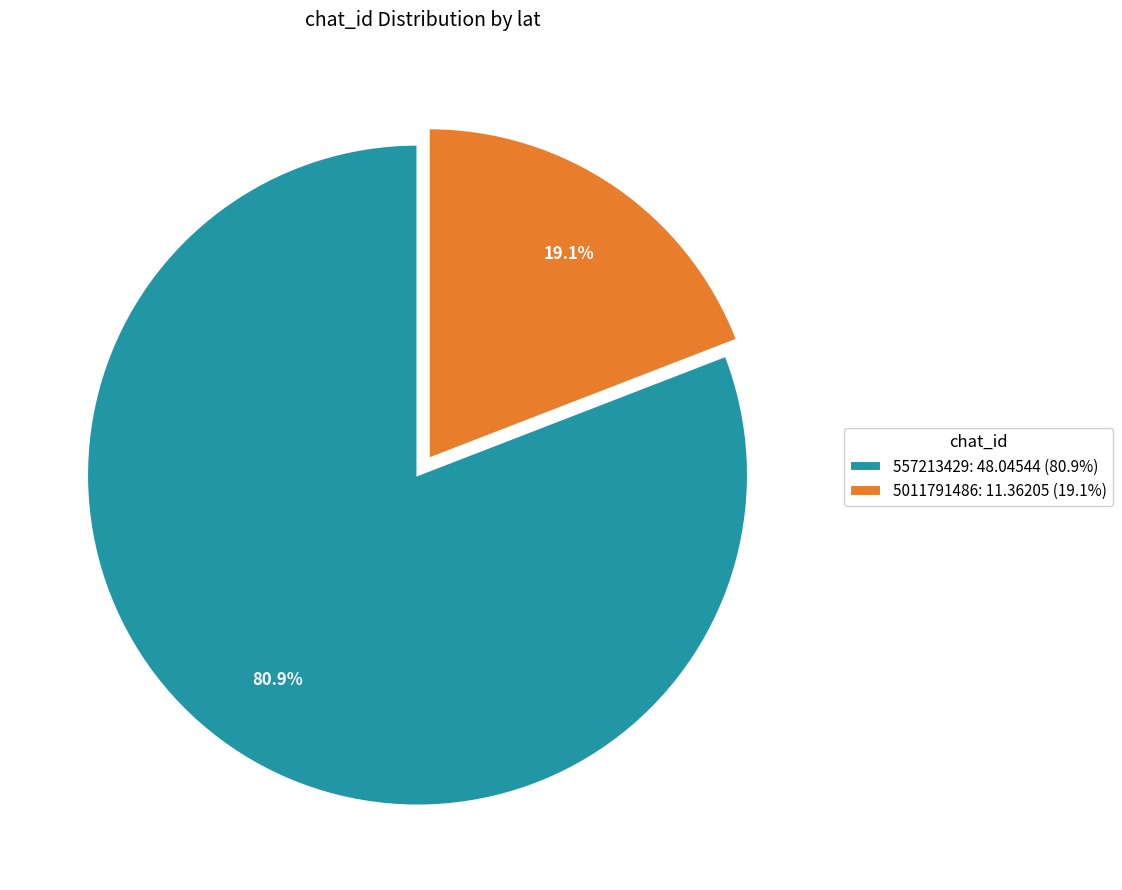

True or false: 557213429 accounts for 81% of the total.

True